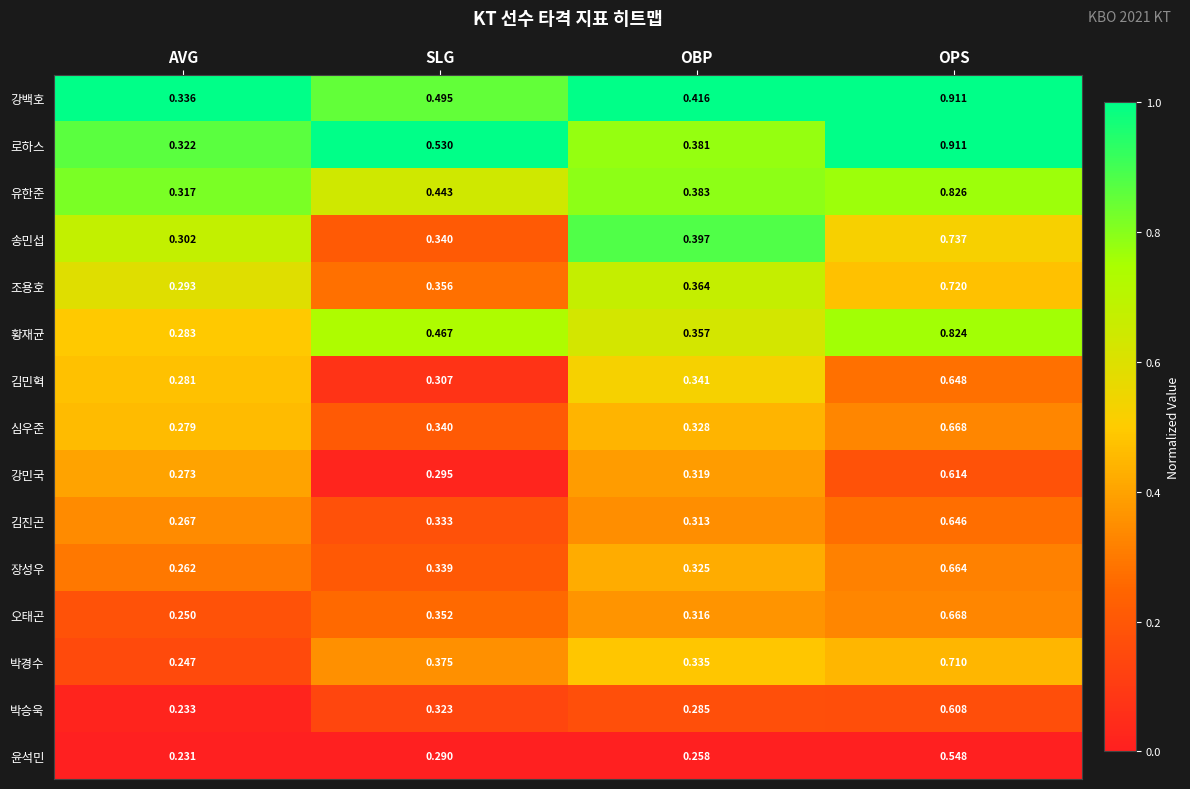

Which category has the highest value in the 유한준 series?

OPS